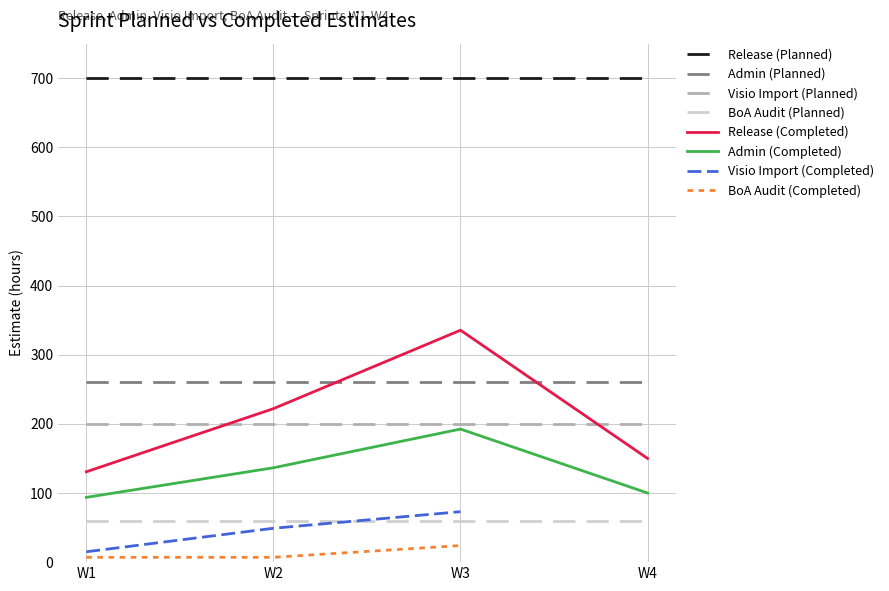

What is the value of the Visio Import (Planned) point at the 1st from the left?

200